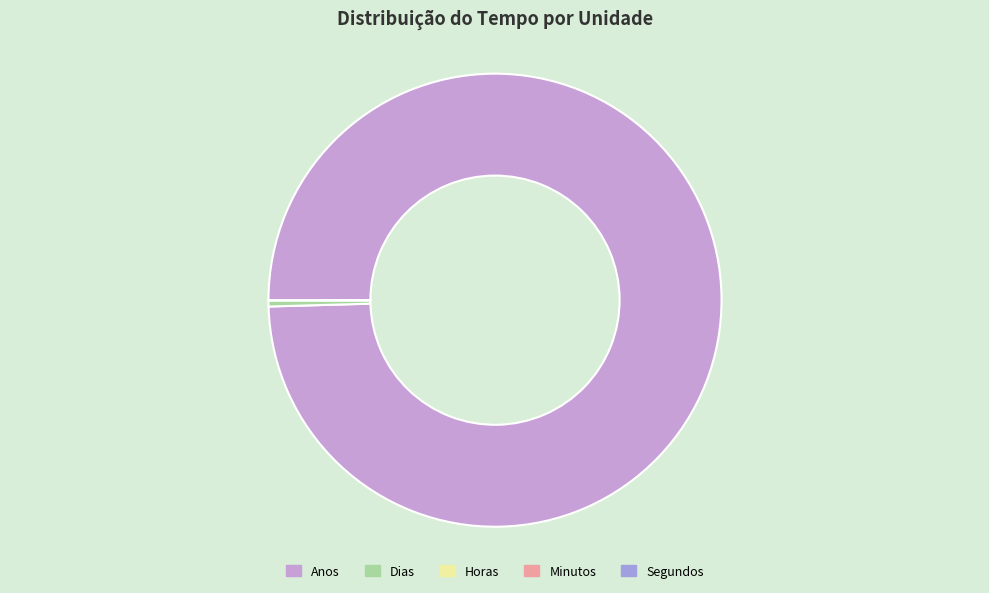

Does Anos represent more than half of the total?

Yes